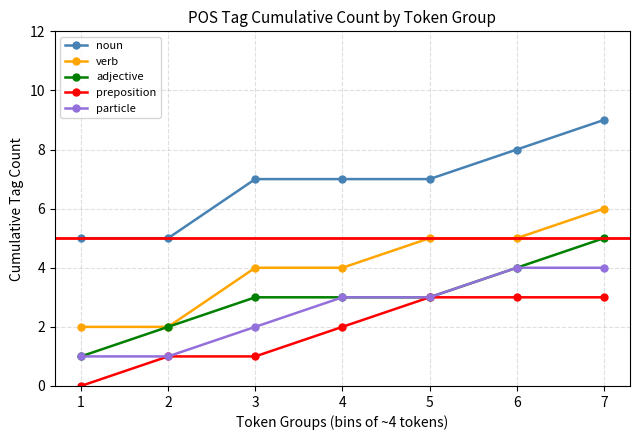

Count the noun values in the range 5 to 8.

6